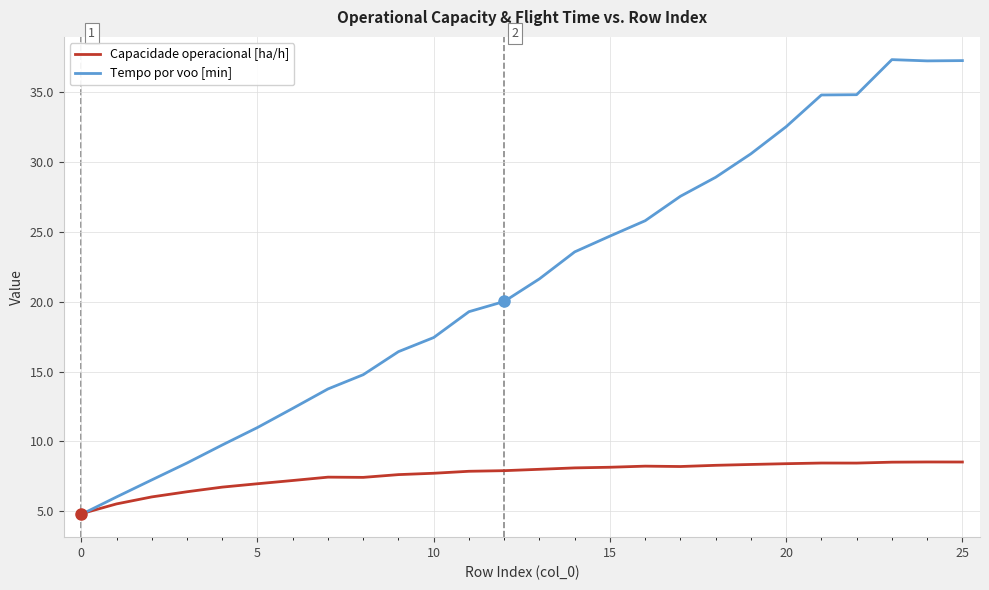

What are all the series names shown in the legend?

Capacidade operacional [ha/h], Tempo por voo [min]